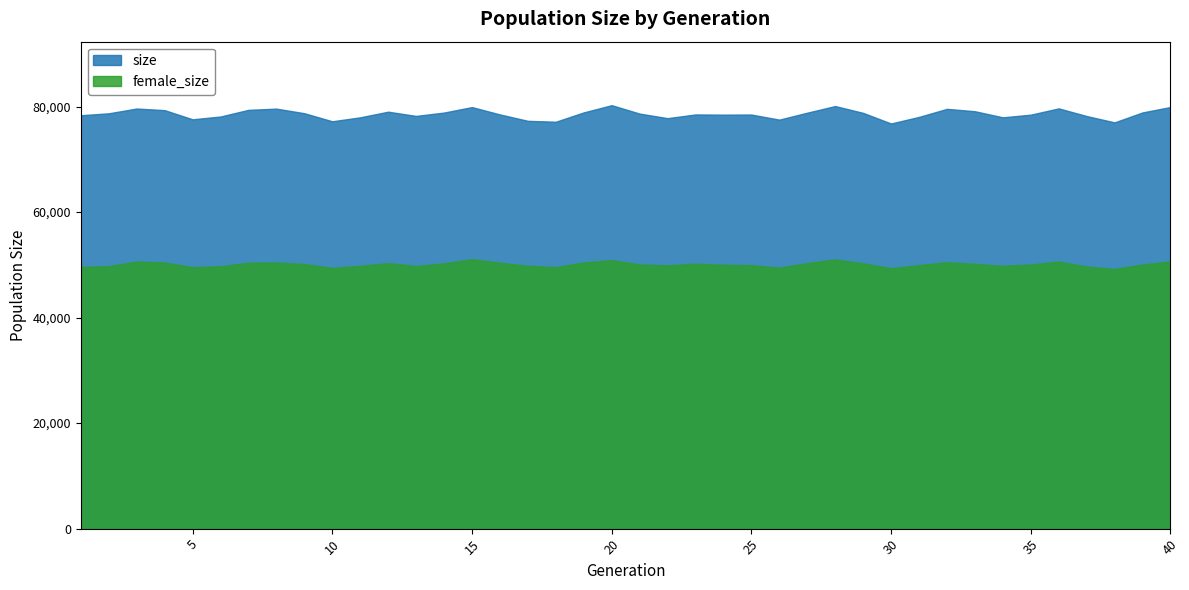

At which category does size reach its first local peak?

3